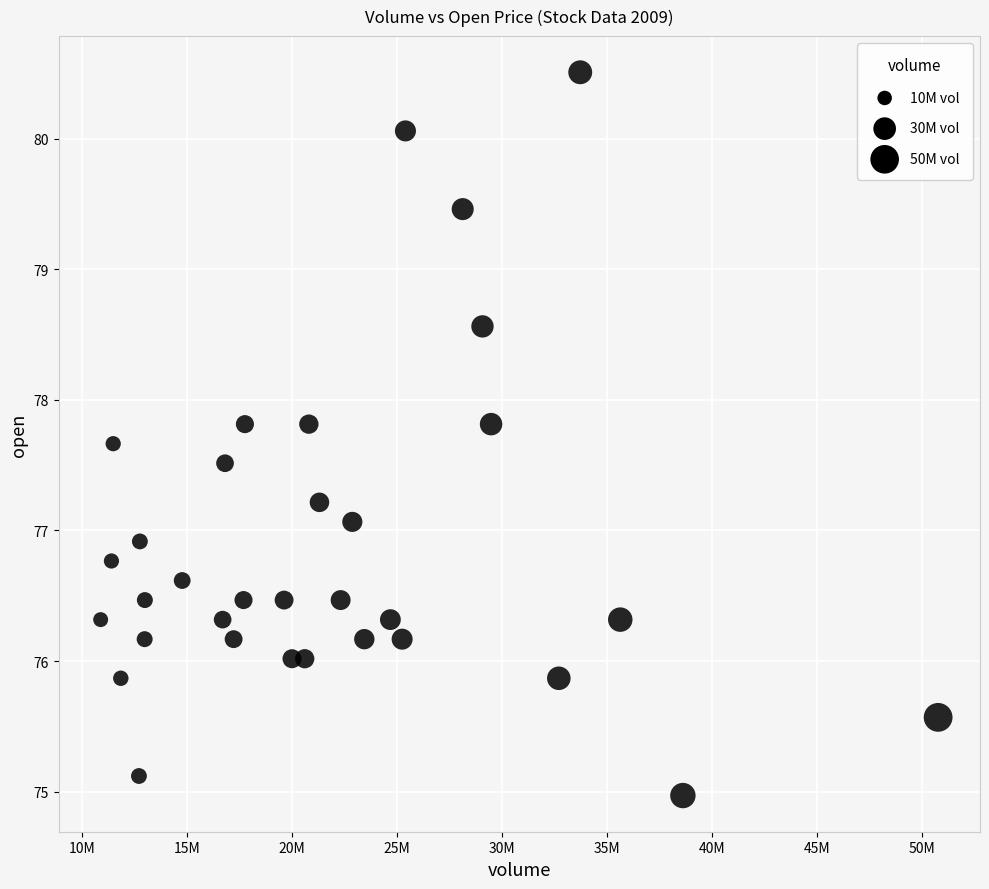

What is the range of Y values (max minus min)?

5.5